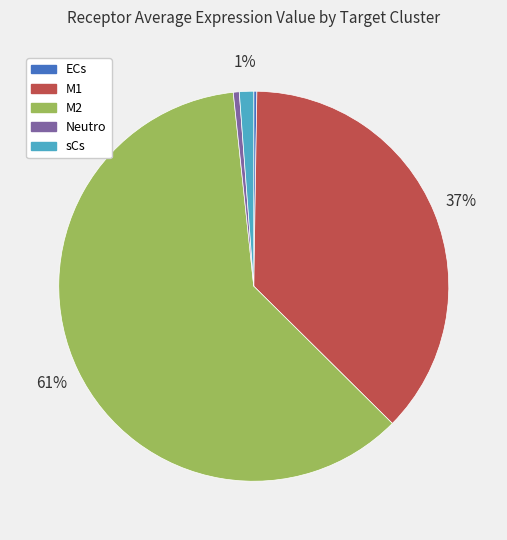

Which has a higher value, Neutro or M2?

M2